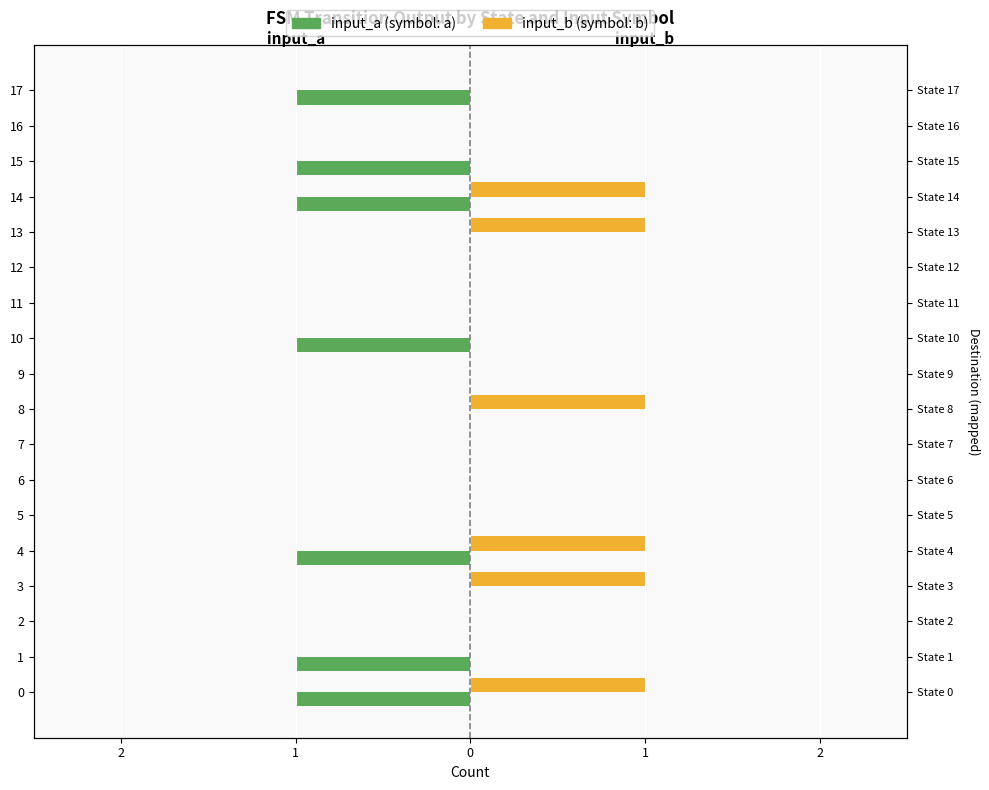

The value of input_a (a) at 14 is -2. True or false?

False